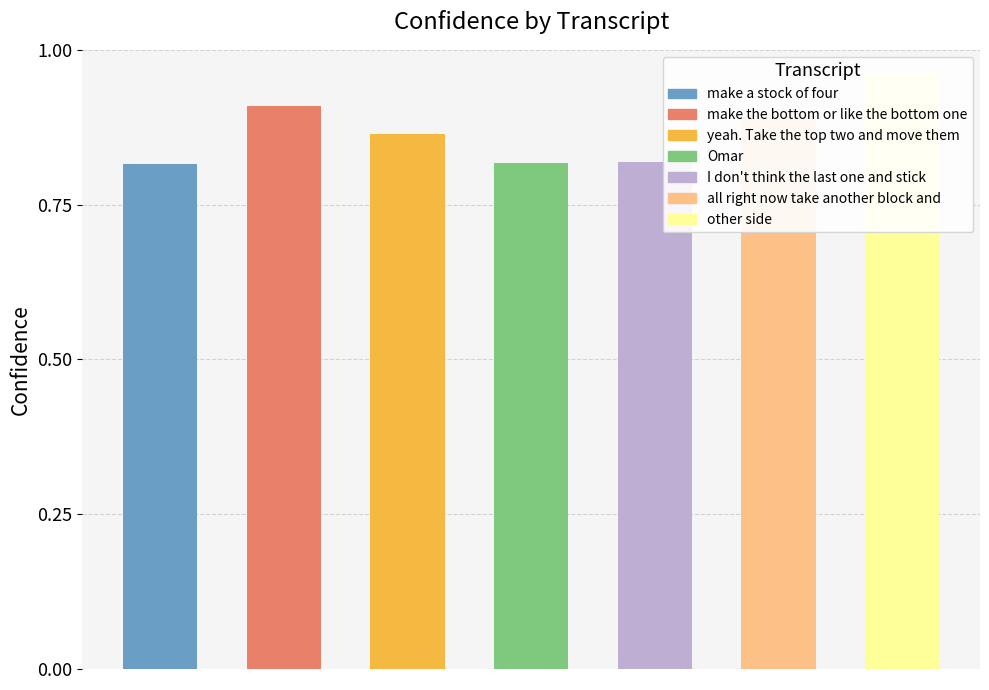

What is the smallest value displayed?

0.8